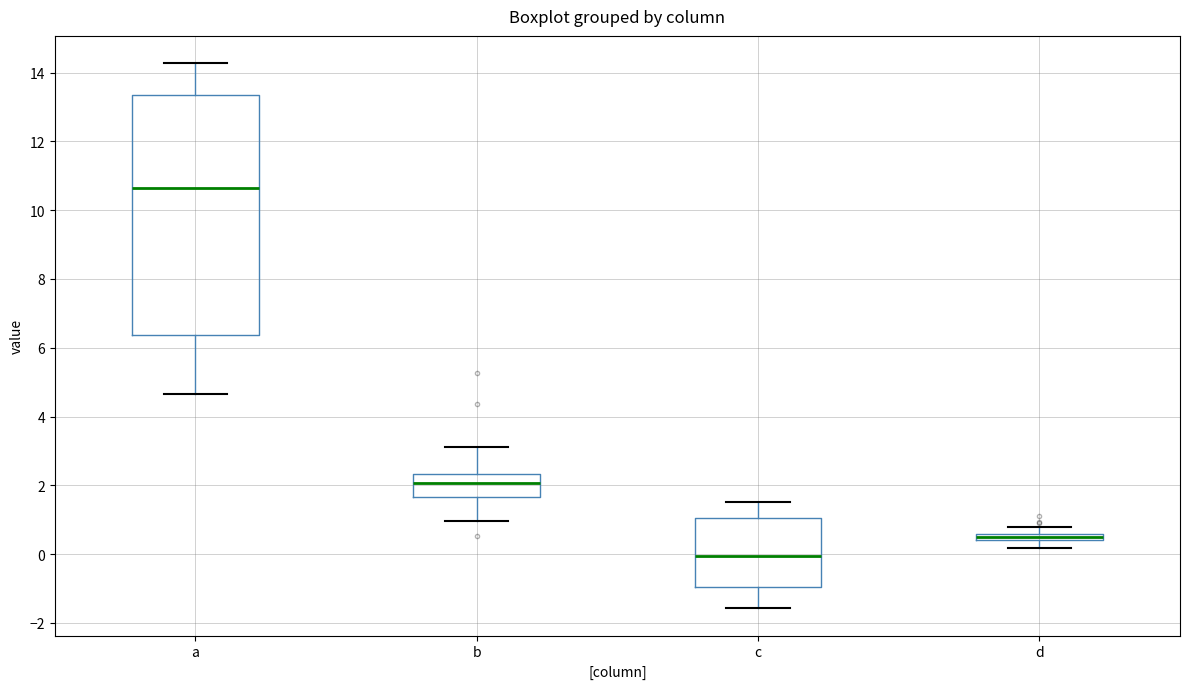

Where does the upper whisker of the box for c end on the y-axis? The values are not printed on the chart, so give them approximately, as read against the axis.

1.6